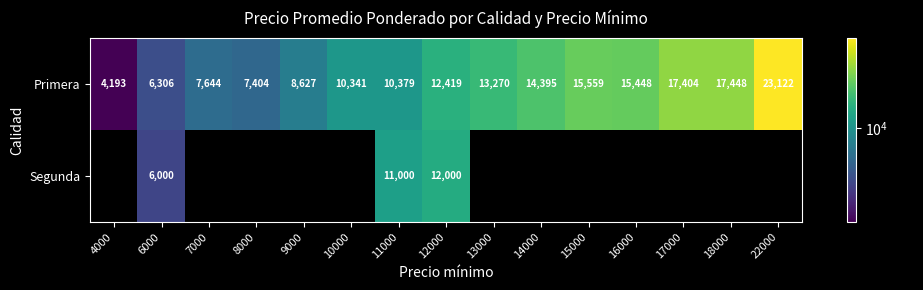

Where is Primera nearest to the value 13657?

13000